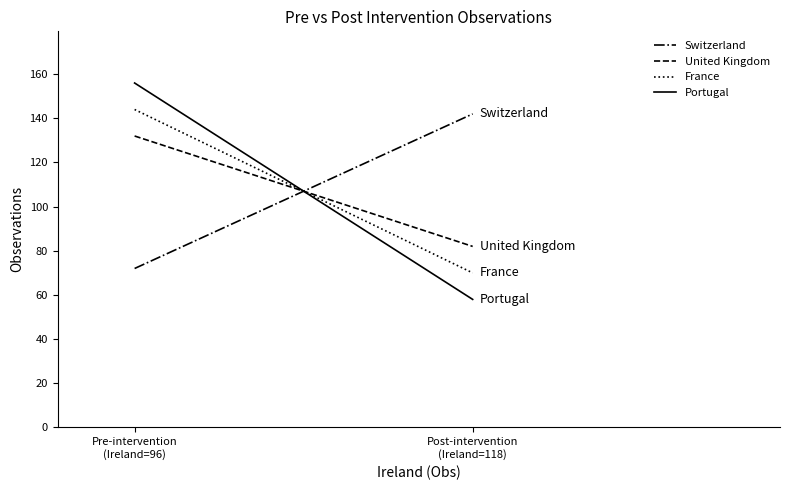

Which category has the highest value in the Switzerland series?

Post-intervention
(Ireland=118)